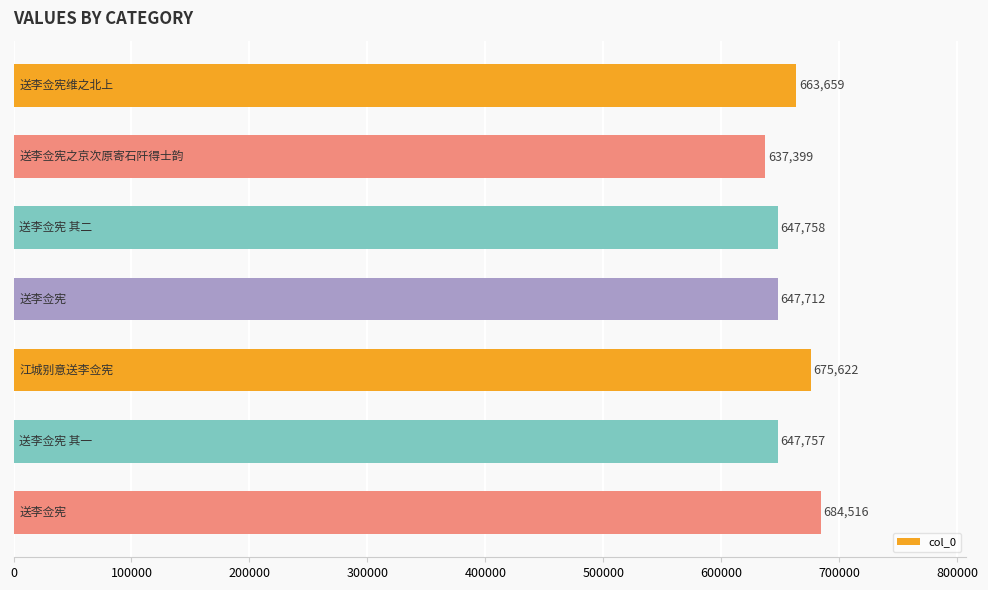

What is the value of the 7th bar from the top?

684516